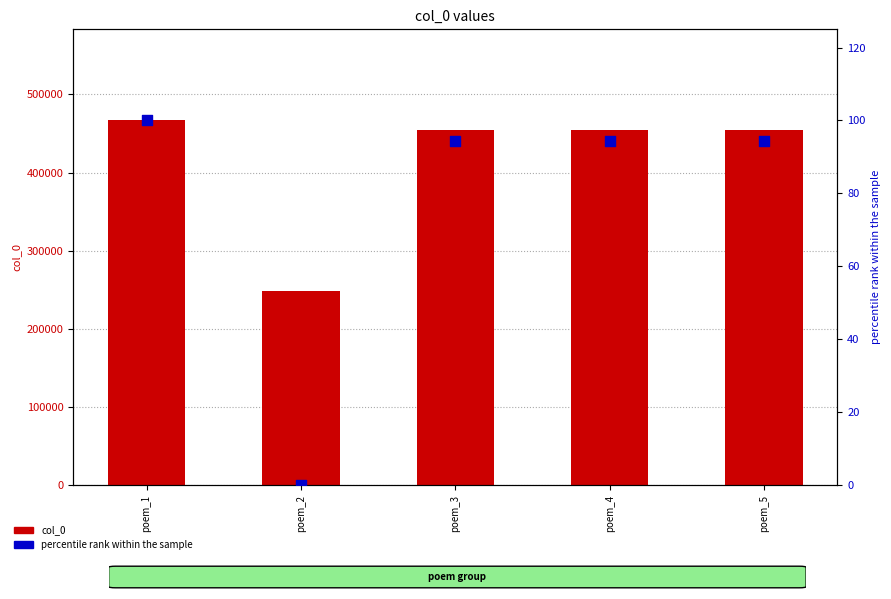

Which series contains the lowest Y value?

percentile rank within the sample